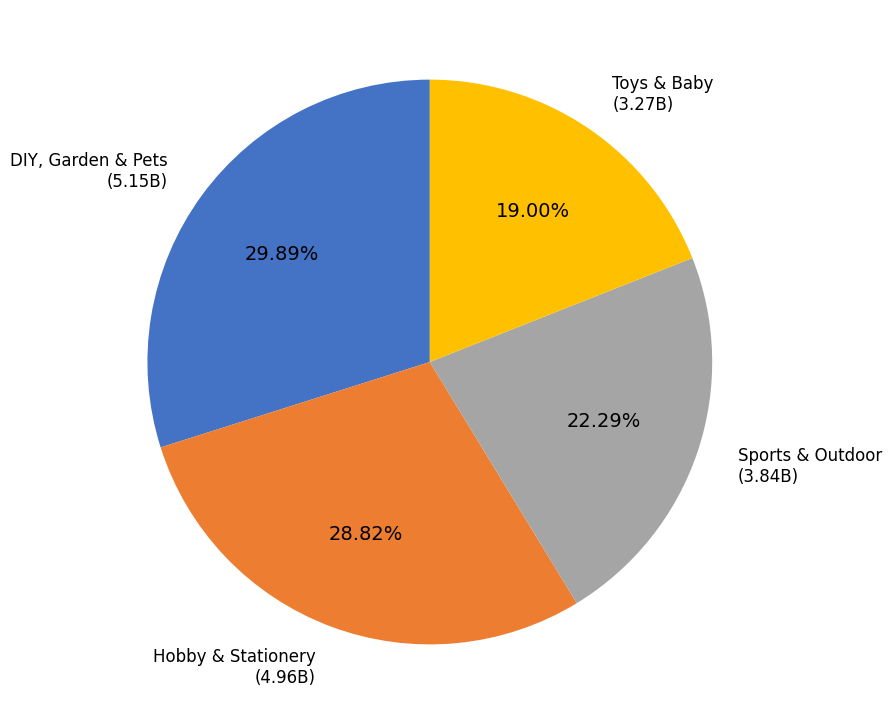

How much of the chart is everything except Hobby & Stationery?

71.2%